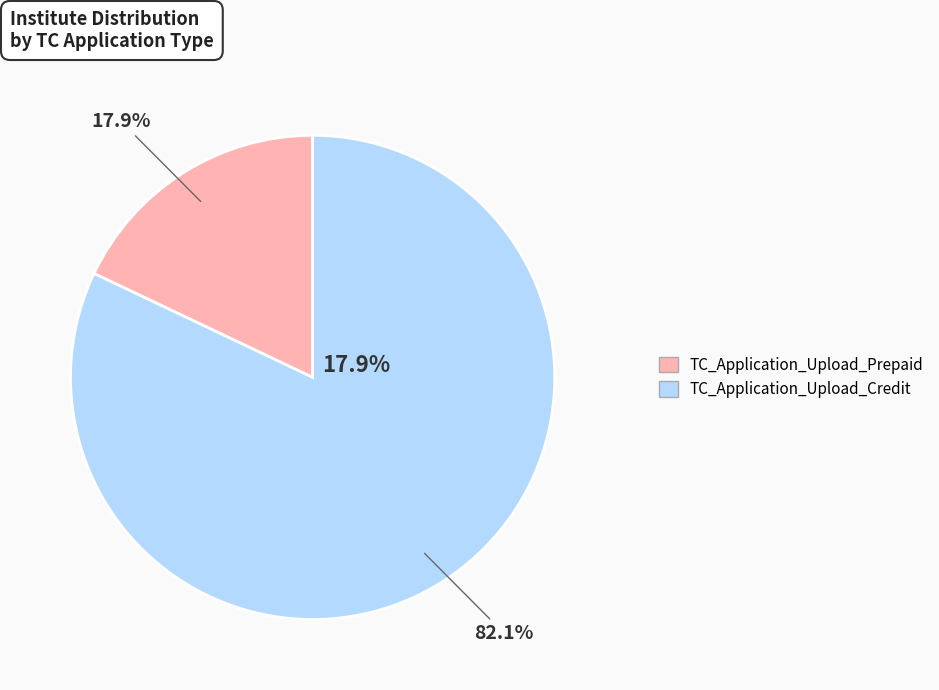

Does any single category account for the majority?

Yes